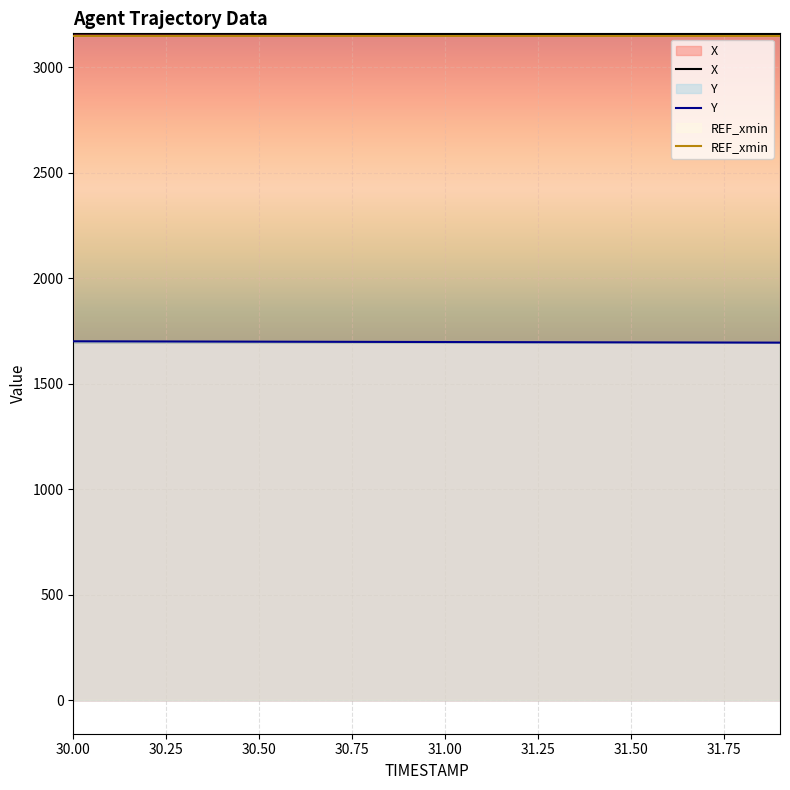

At which label does X reach its peak?

31.9